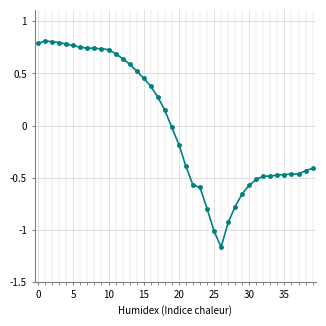

How many lines are shown in the chart?

1